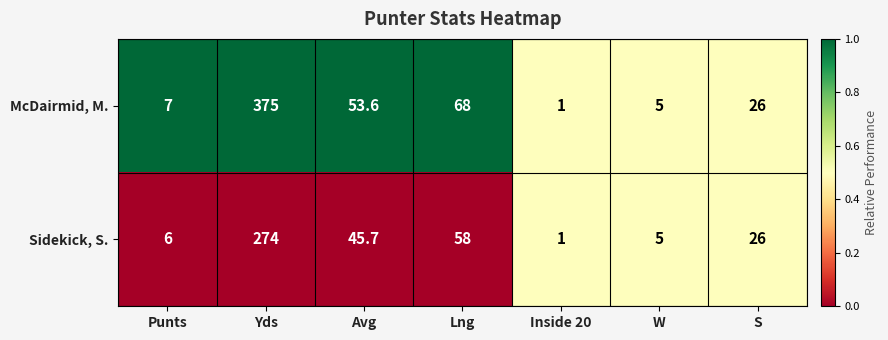

At which category does the chart reach its peak across all series?

Yds